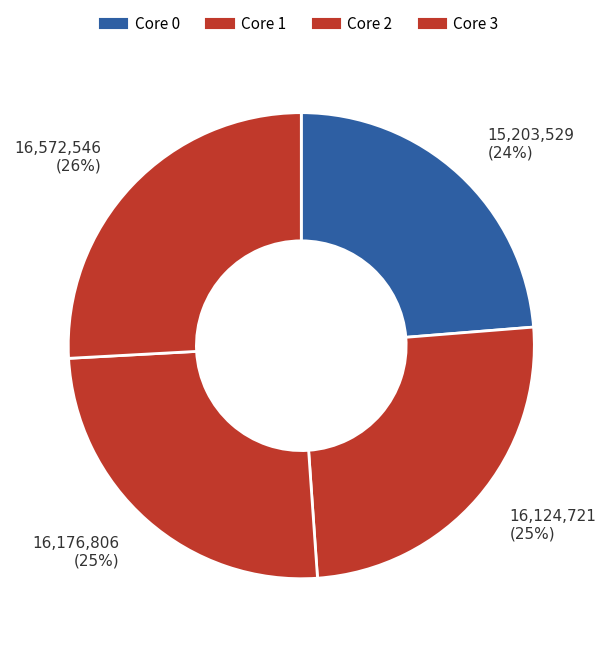

Count the number of slices in the pie.

4